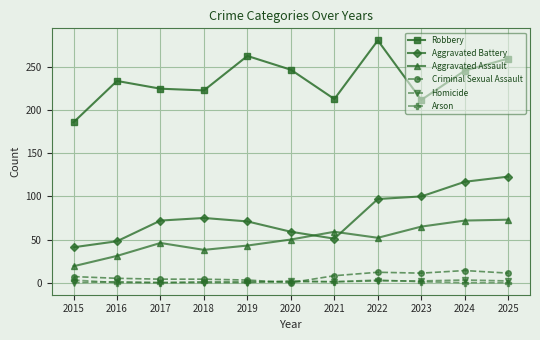

Is the value of Aggravated Battery at 2020 greater than the value of Homicide at 2019?

Yes